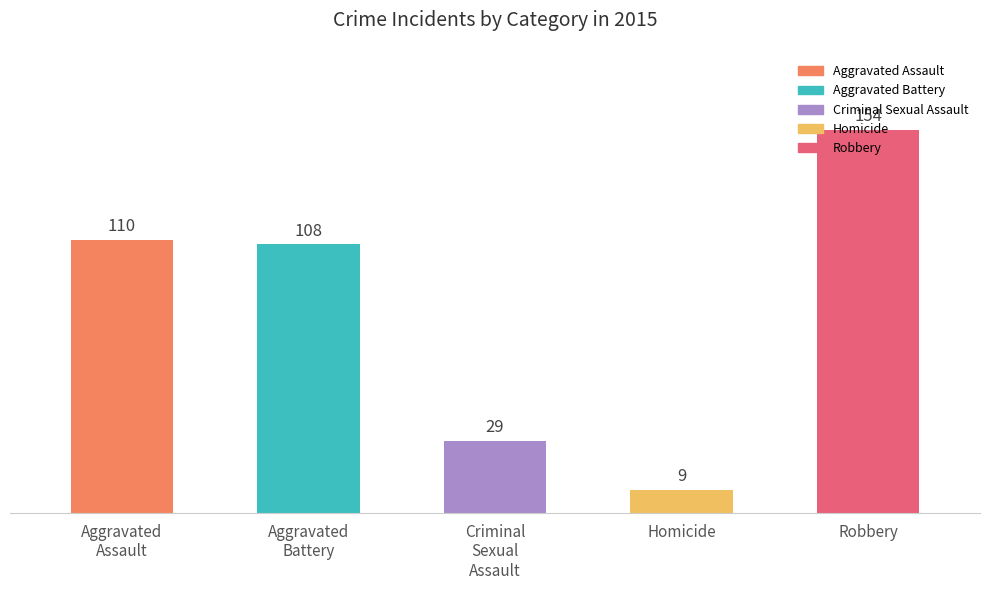

What is the difference between the second highest and second lowest values?

81